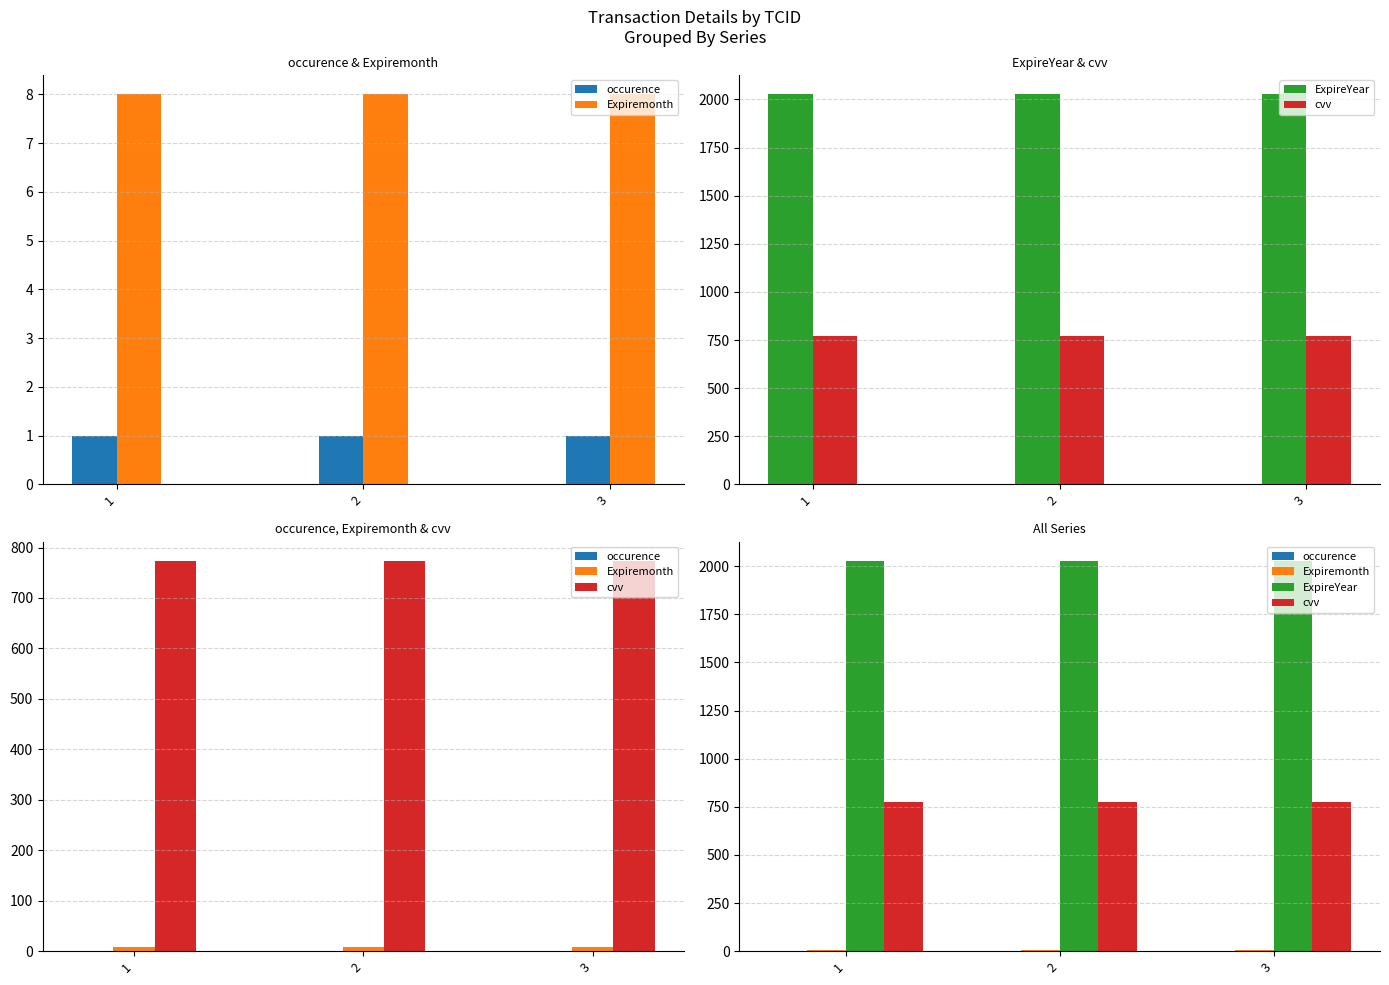

What is the value of the occurence bar at the 2nd from the left?

1